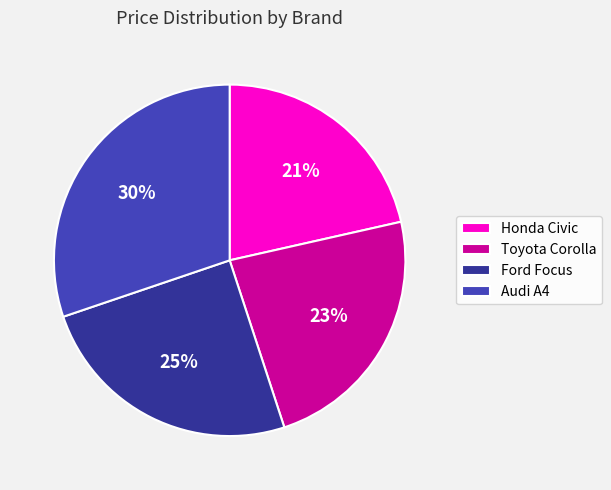

What percentage is the Toyota Corolla slice, to the nearest percent?

23%